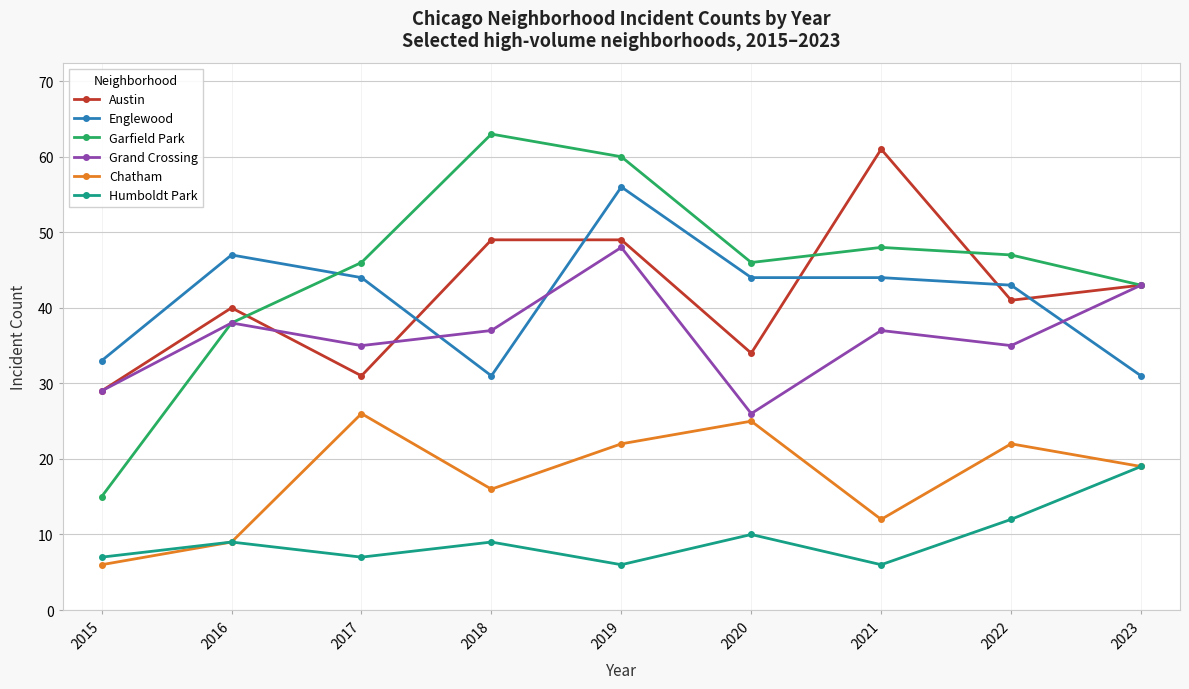

Between 2021 and 2023, which series saw the biggest shift?

Austin